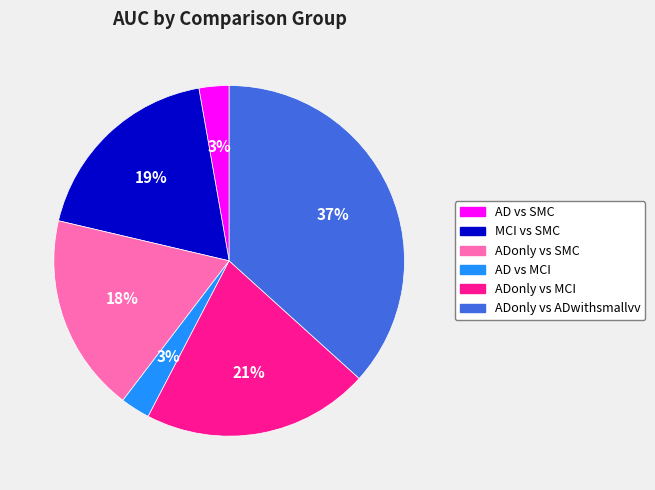

Does AD vs SMC account for over 50% of the chart?

No